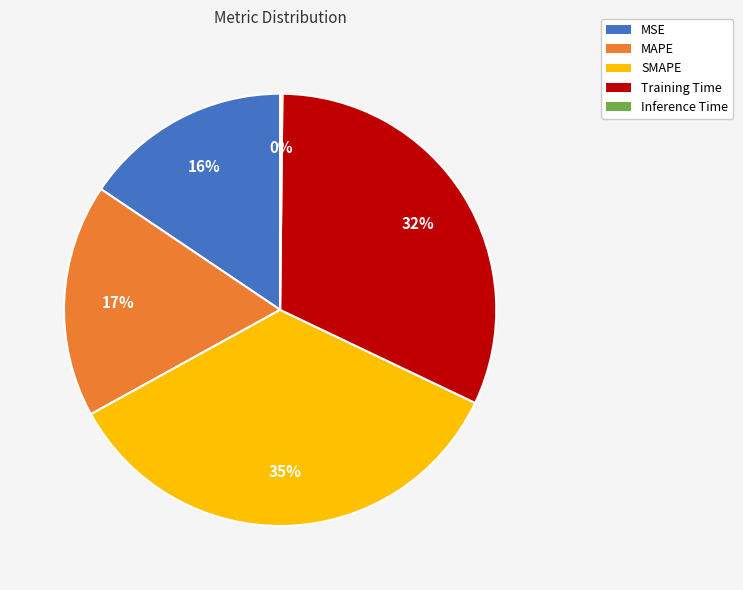

The SMAPE slice represents 35% of the pie. True or false?

True